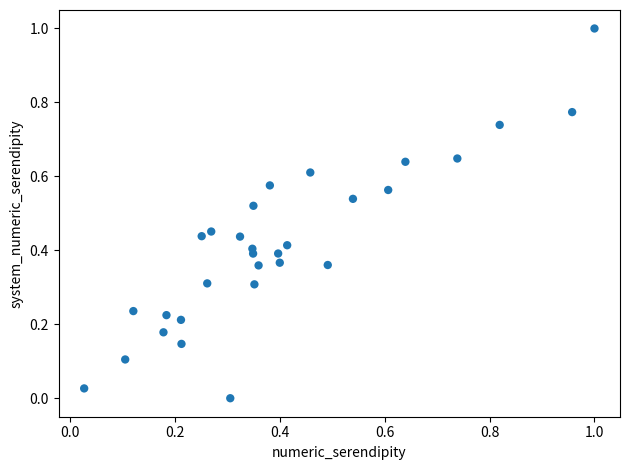

What is the range of X values (max minus min)?

1.0